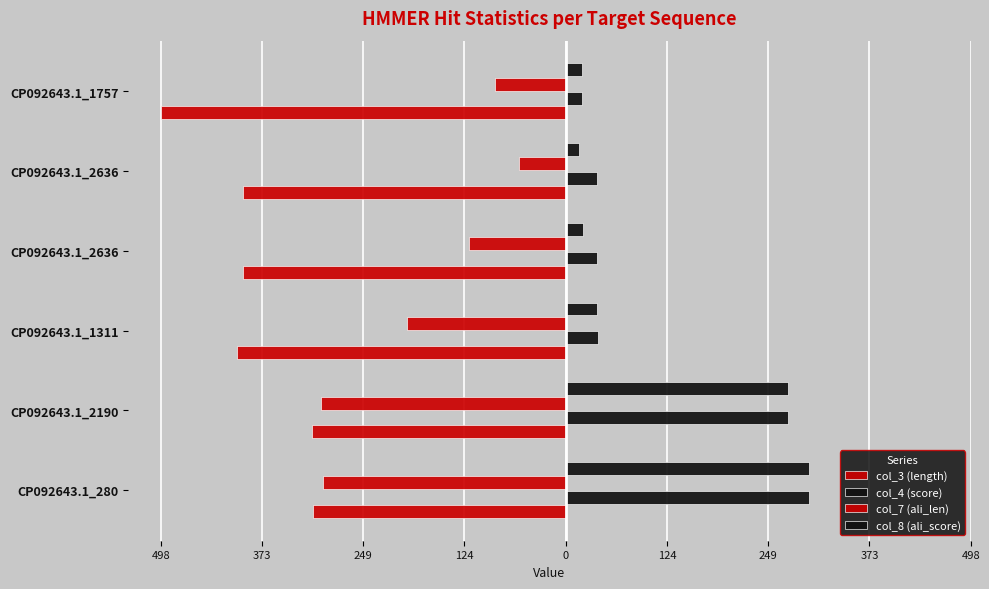

Reading left to right, transcribe all the data shown in this chart.

col_3 (length): -311.0	-312.0	-404.0	-397.0	-397.0	-498.0
col_4 (score): 299.8	273.8	40.0	38.4	38.4	20.6
col_7 (ali_len): -298.0	-301.0	-195.0	-119.0	-58.0	-87.0
col_8 (ali_score): 299.5	273.6	39.1	21.5	16.0	19.5